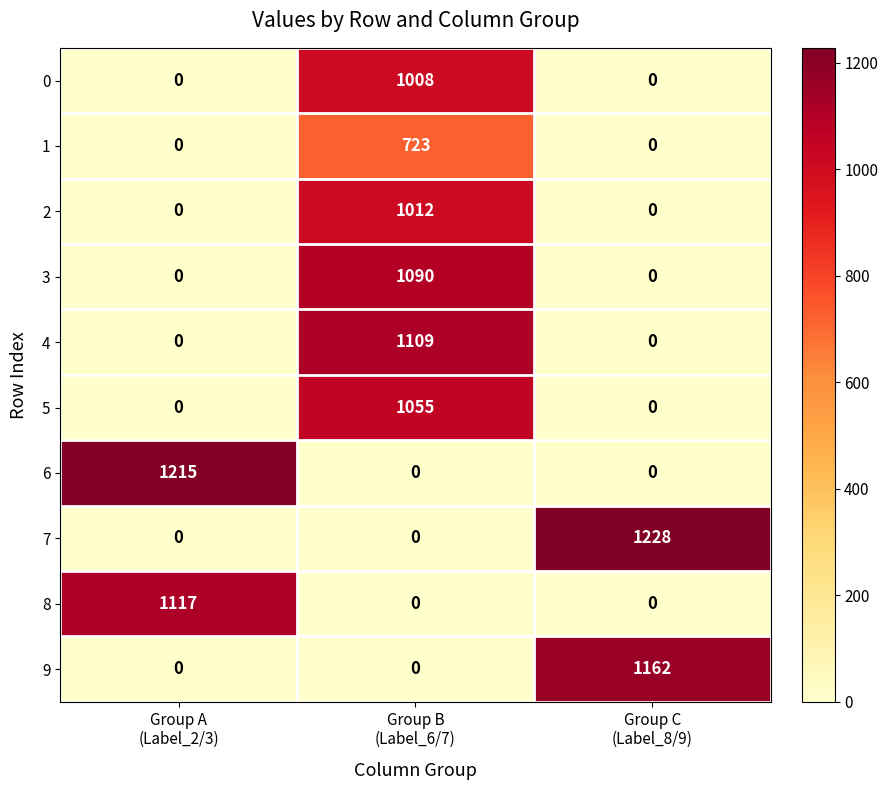

How many 7 values are between 0 and 1228?

3